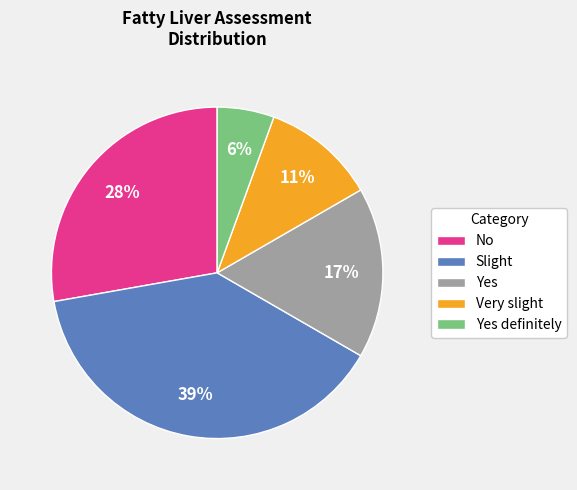

What is the ratio of the value at Yes to the value at Very slight?

1.5